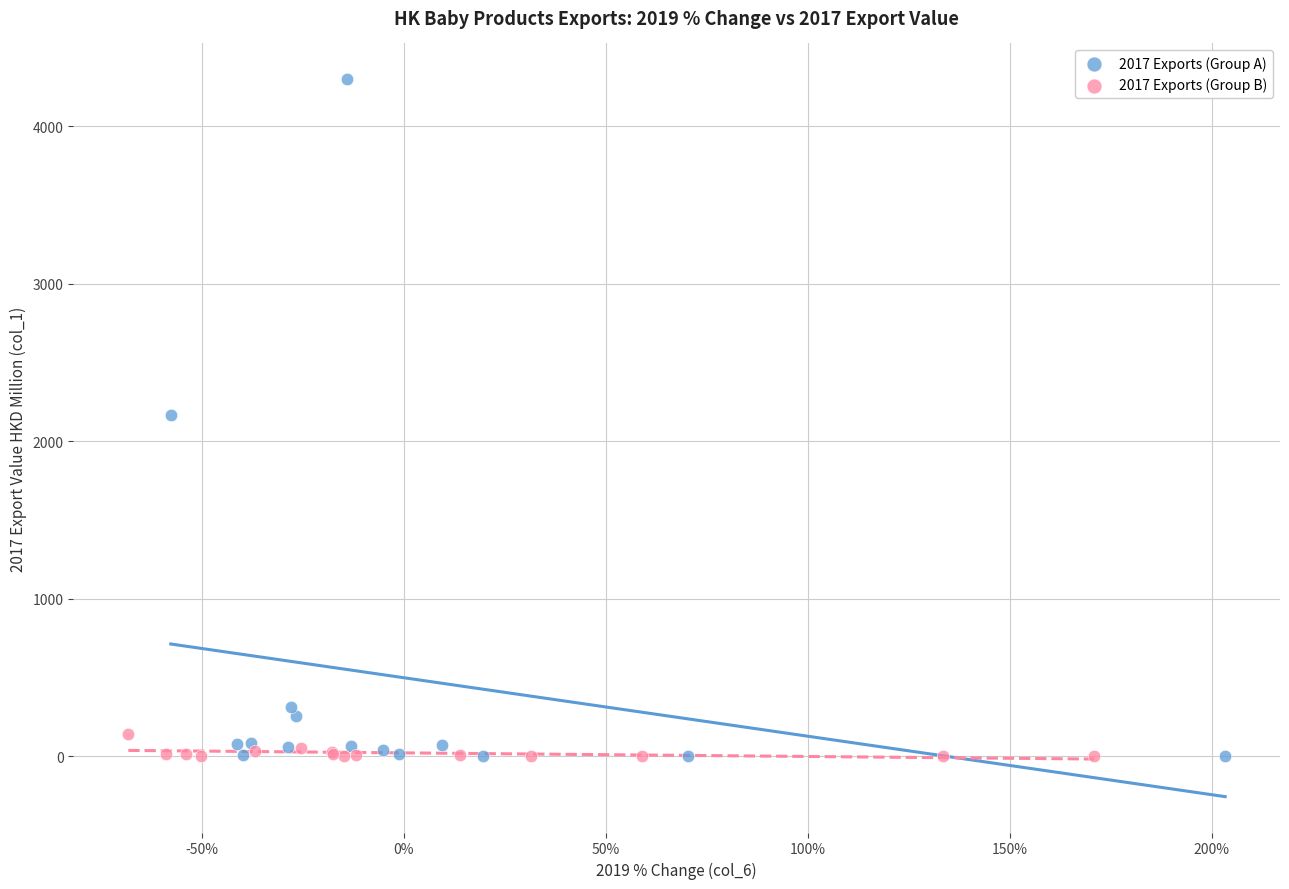

What are all the series names shown in the legend?

2017 Exports (Group A), 2017 Exports (Group B)